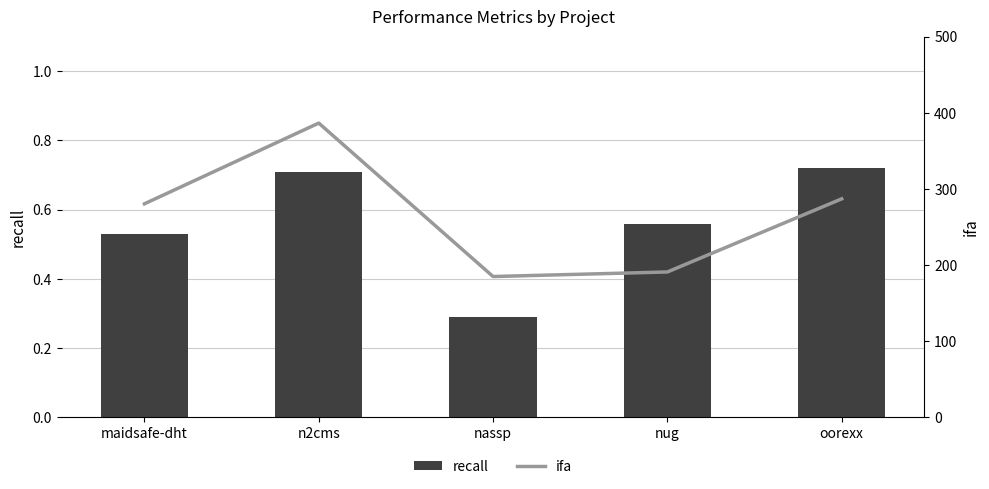

Reading left to right, extract all data points from this chart.

recall: 0.5	0.7	0.3	0.6	0.7
ifa: 280.5	386.5	185.0	191.0	287.0